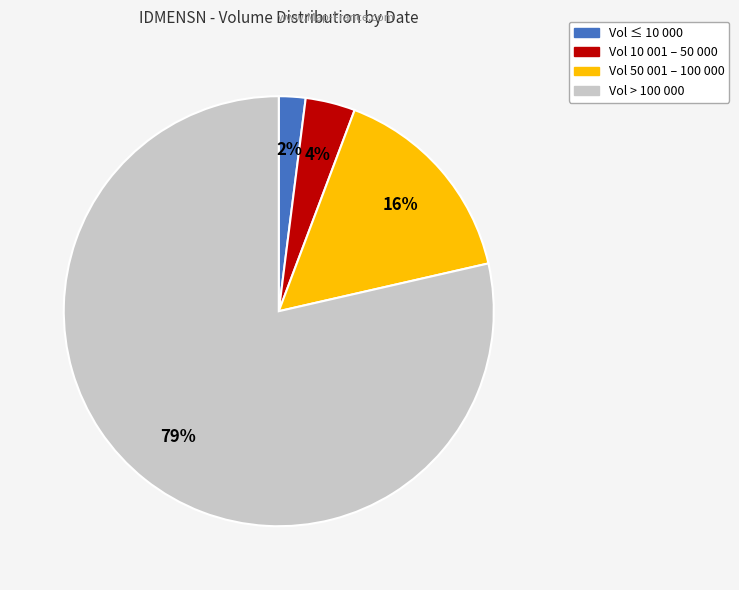

How many segments does this pie chart have?

4